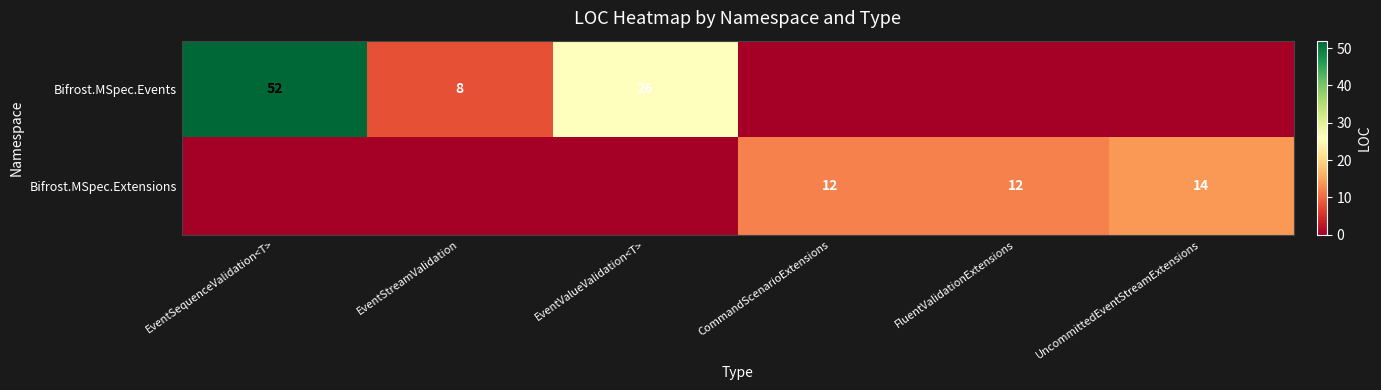

True or false: Bifrost.MSpec.Events has a value of 3 at EventStreamValidation.

False